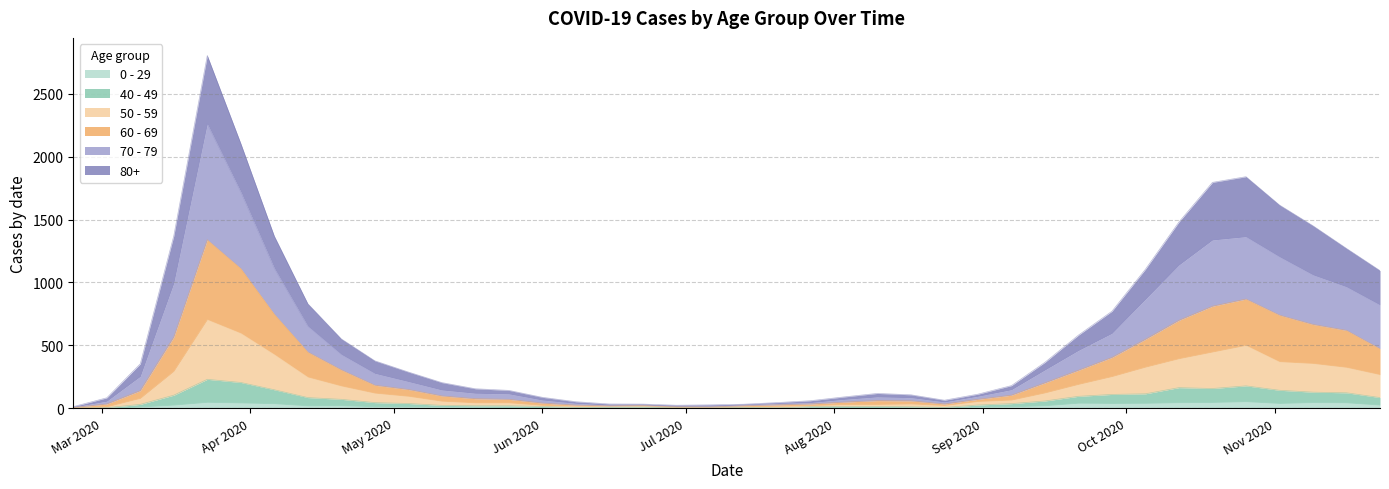

What position from the right is 2020-04-06?

34